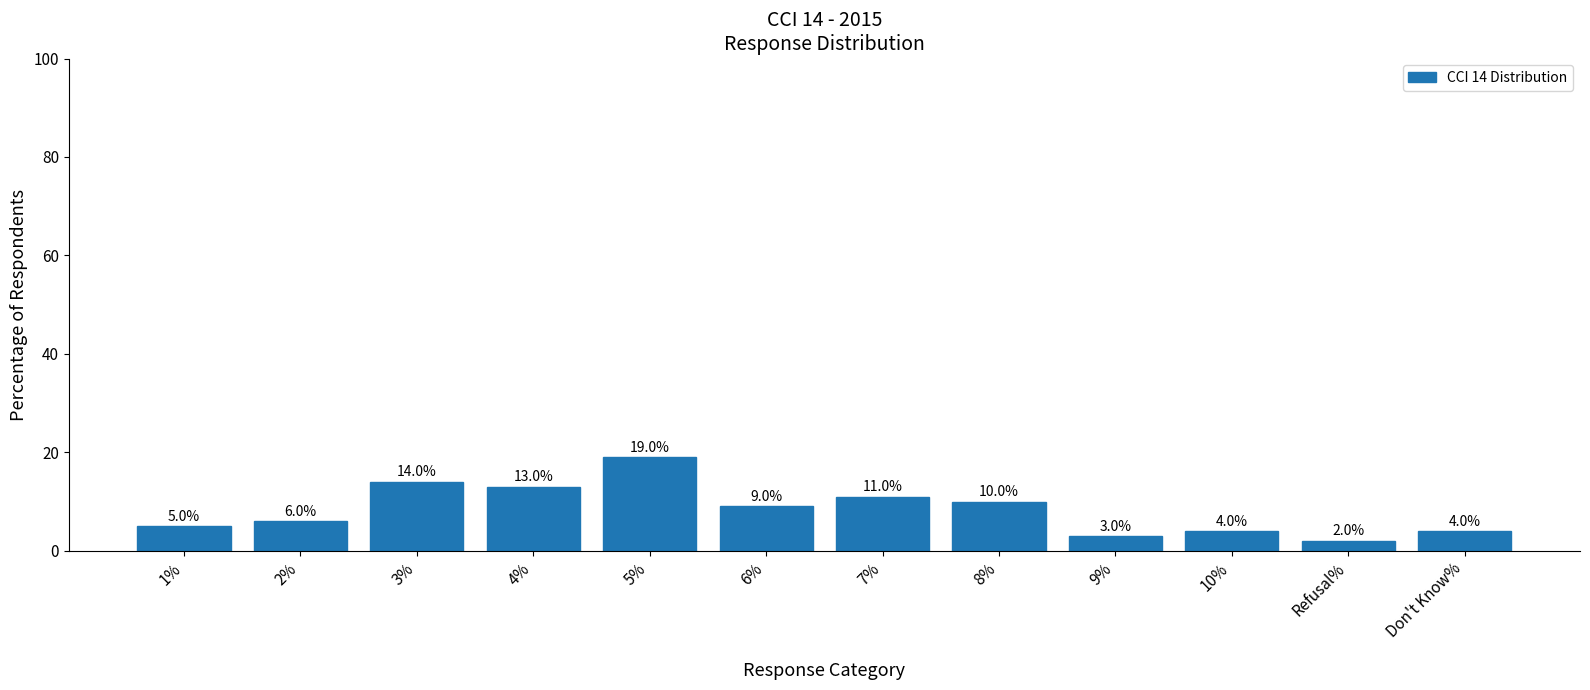

Reading left to right, transcribe all the data shown in this chart.

1%=5	2%=6	3%=14	4%=13	5%=19	6%=9	7%=11	8%=10	9%=3	10%=4	Refusal%=2	Don't Know%=4